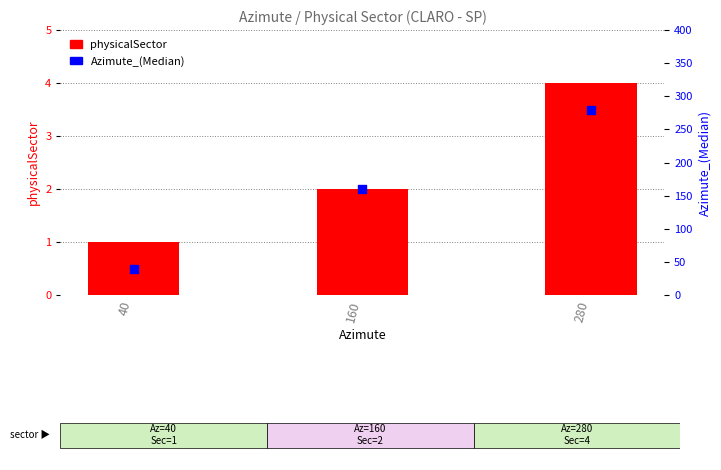

Which series has the largest total across all categories?

Azimute_(Median)